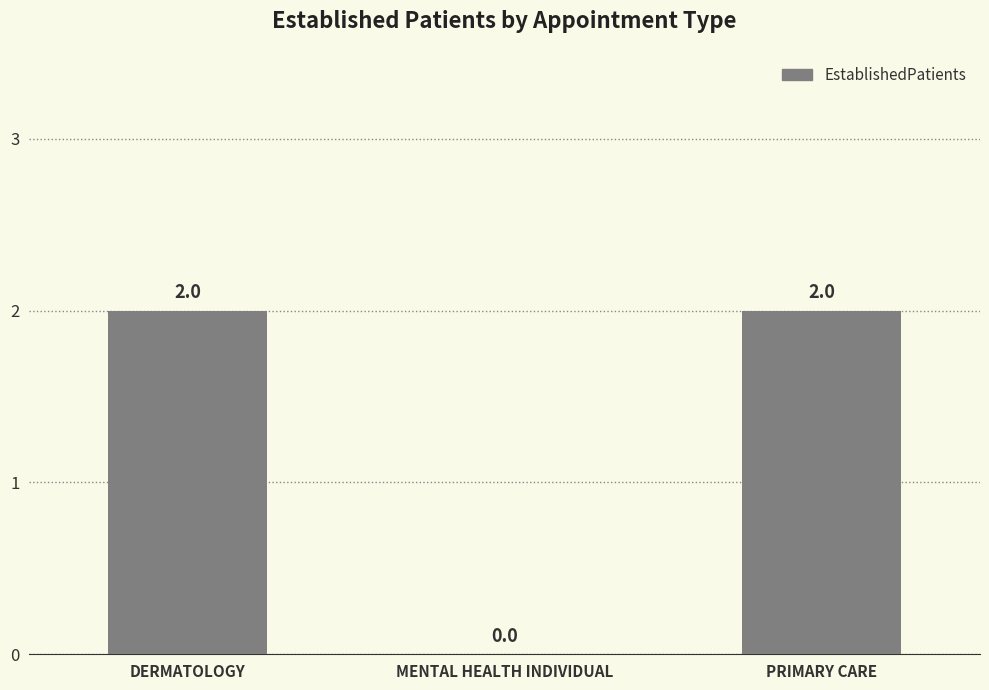

The chart shows a value of 1 at MENTAL HEALTH INDIVIDUAL. True or false?

False